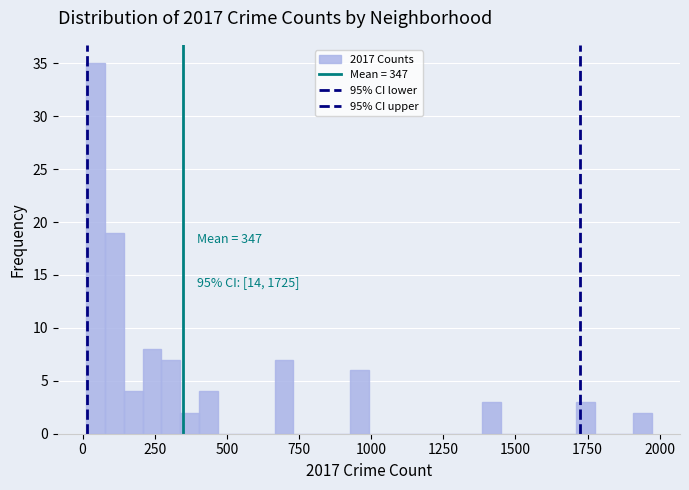

Around what value on the x-axis is the tallest bar? Give the approximate position of its centre, as read against the axis.

50